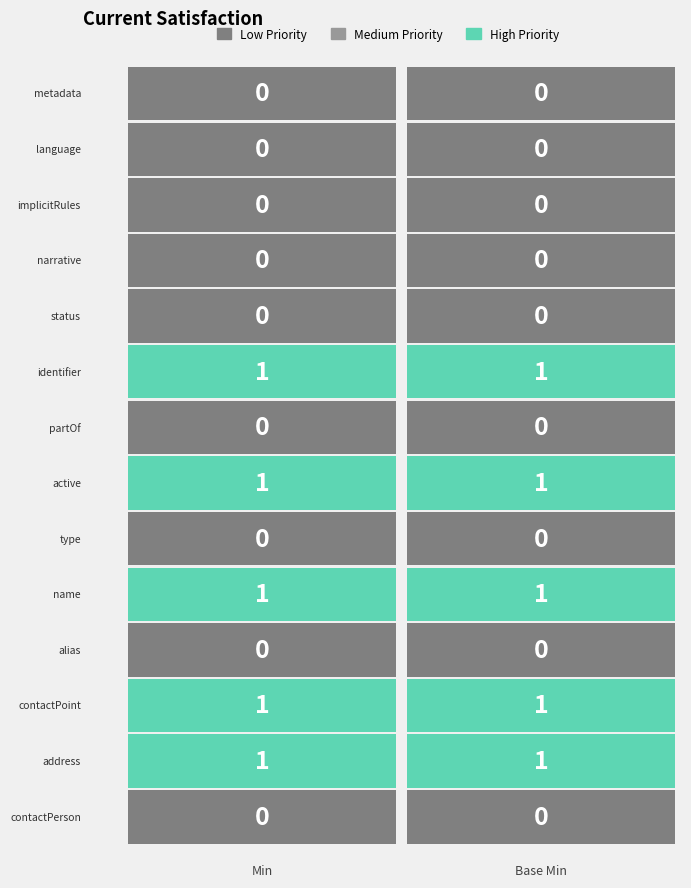

Between Min and Base Min, which series saw the biggest shift?

metadata